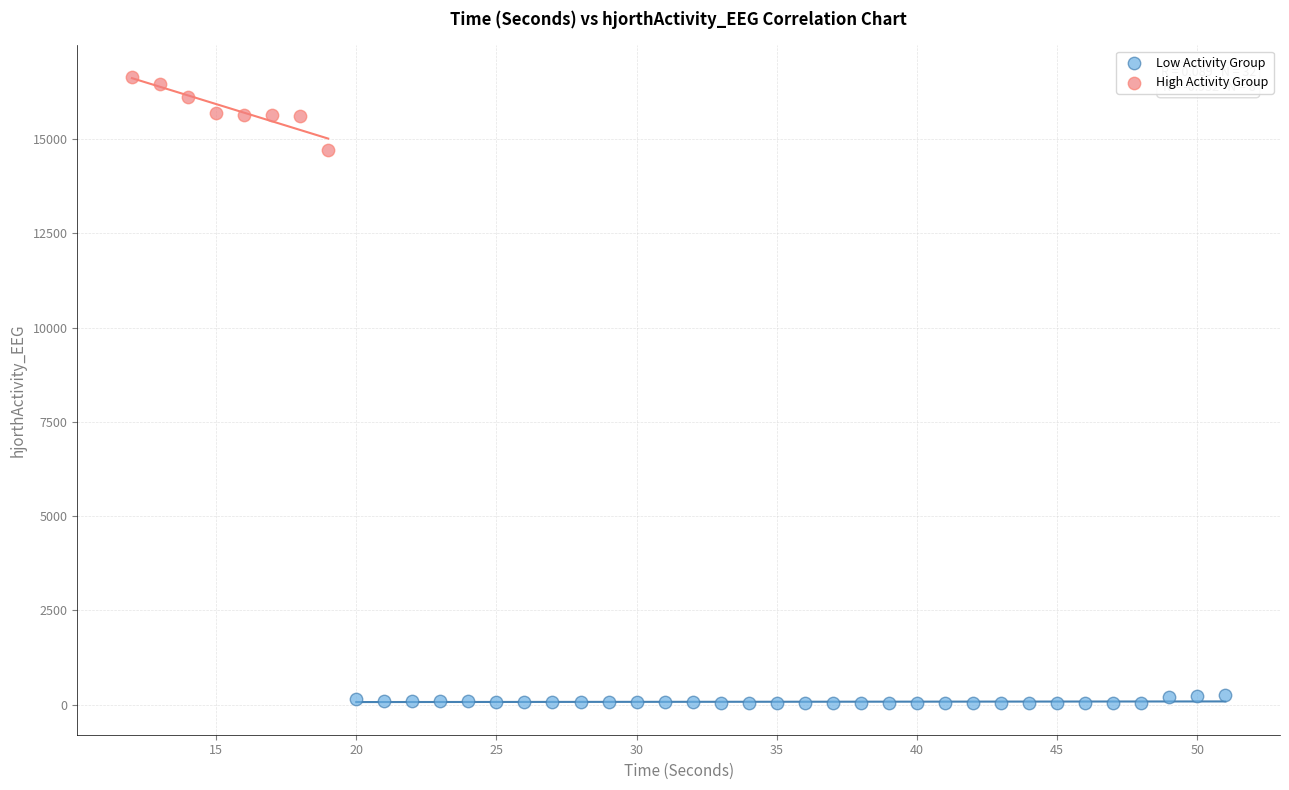

Which series contains the lowest Y value?

Low Activity Group